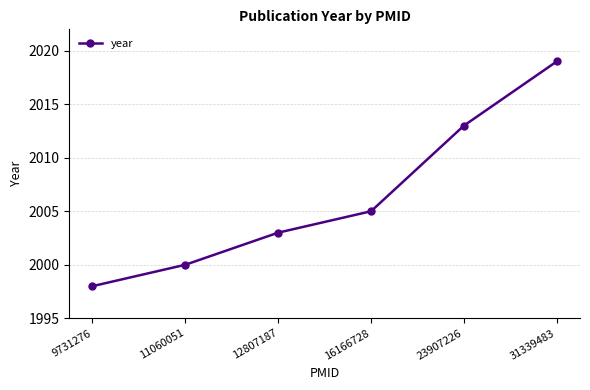

Where is the data nearest to the value 2008?

16166728